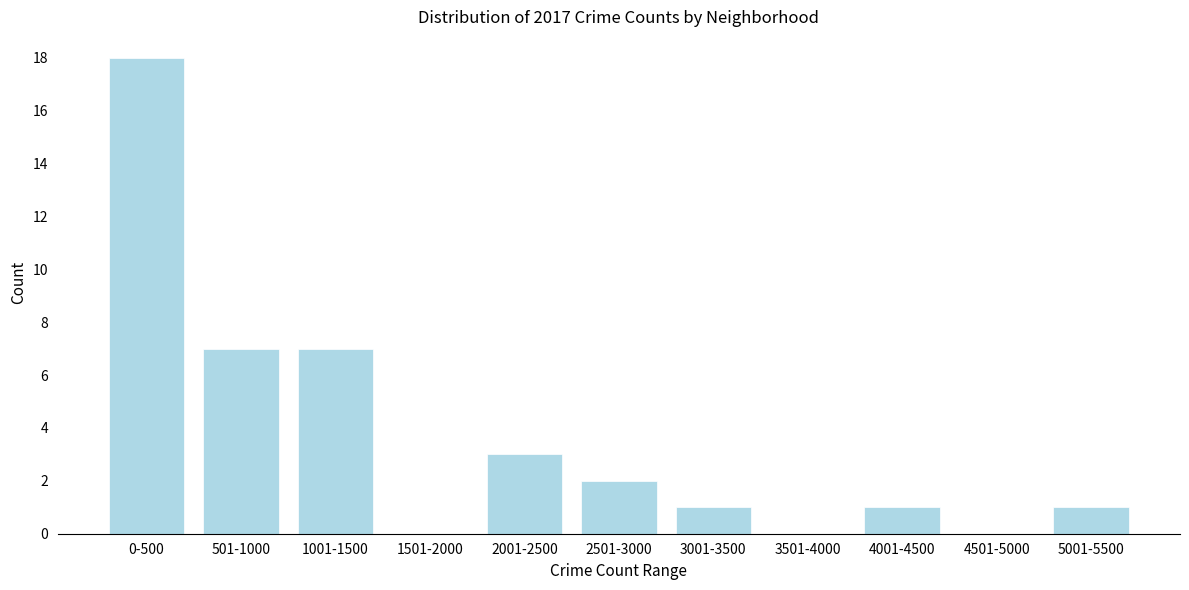

Reading left to right, what are all the values shown in this chart?

0-500=18	501-1000=7	1001-1500=7	1501-2000=0	2001-2500=3	2501-3000=2	3001-3500=1	3501-4000=0	4001-4500=1	4501-5000=0	5001-5500=1